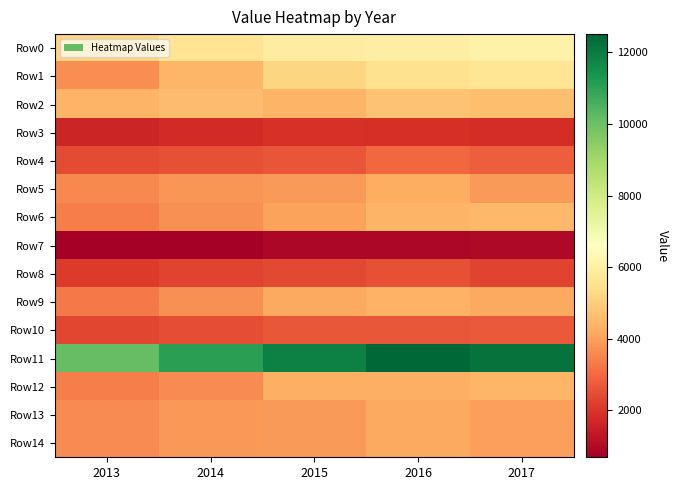

Which label corresponds to the largest value in the chart?

2016